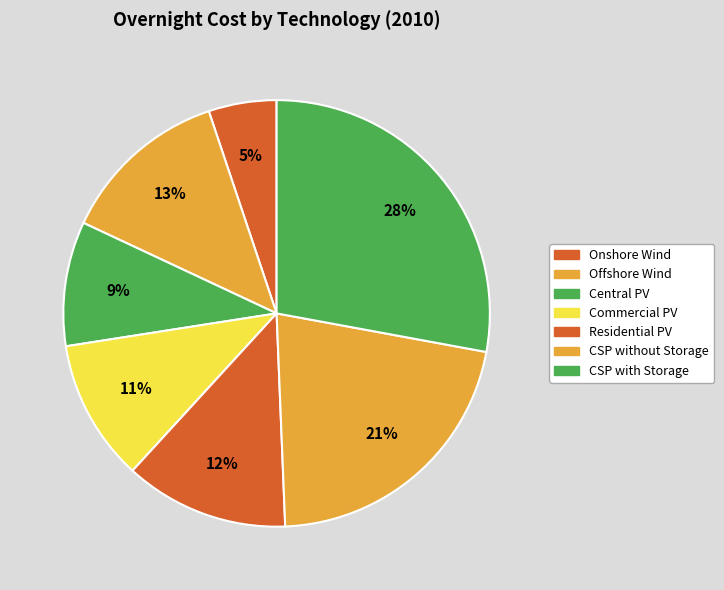

How many segments does this pie chart have?

7